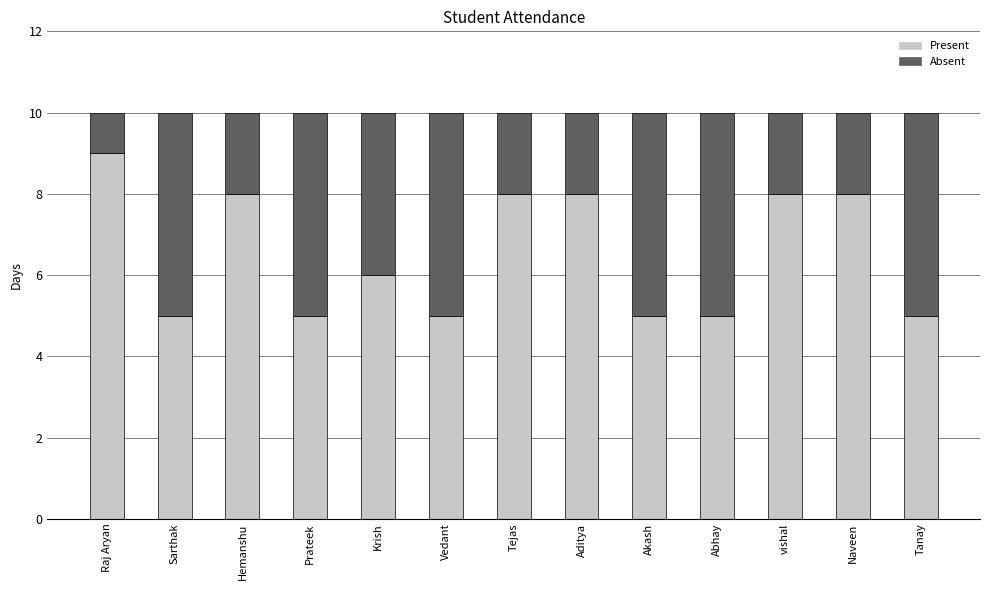

What is the total value across all series at Naveen?

10